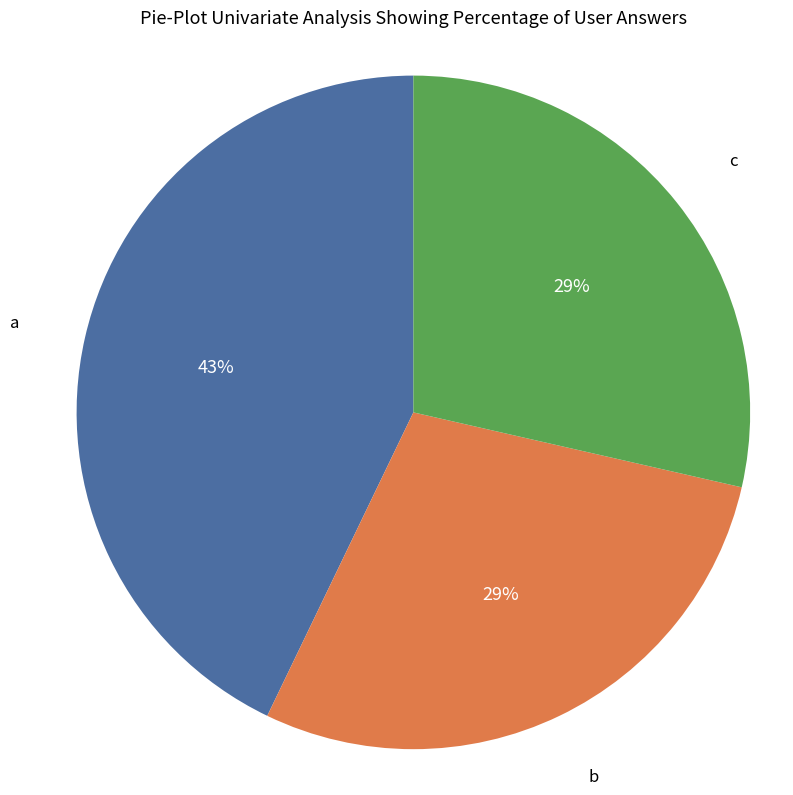

Is there any slice that represents more than half of the pie?

No